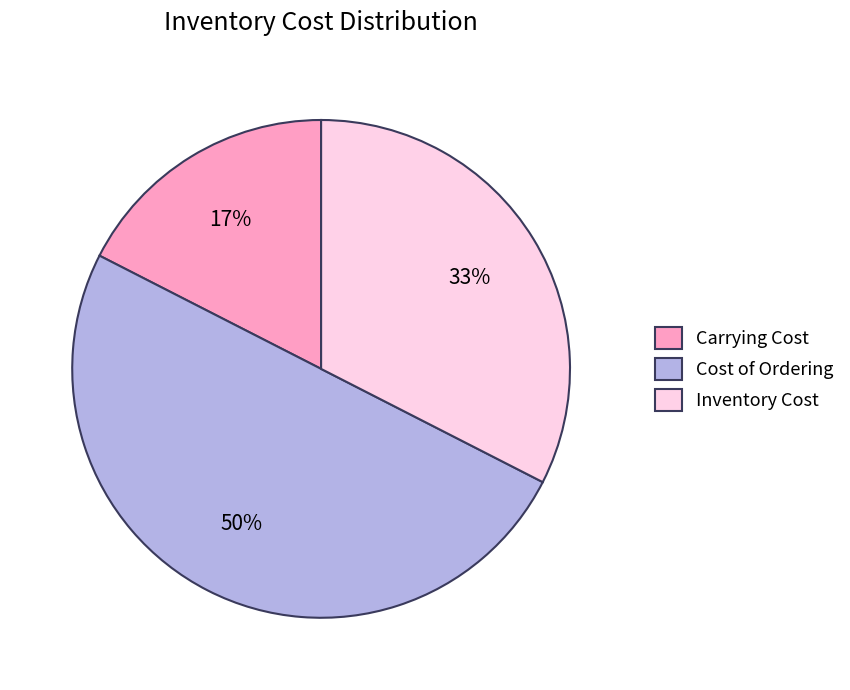

Rank the categories by value from lowest to highest.

Carrying Cost, Inventory Cost, Cost of Ordering